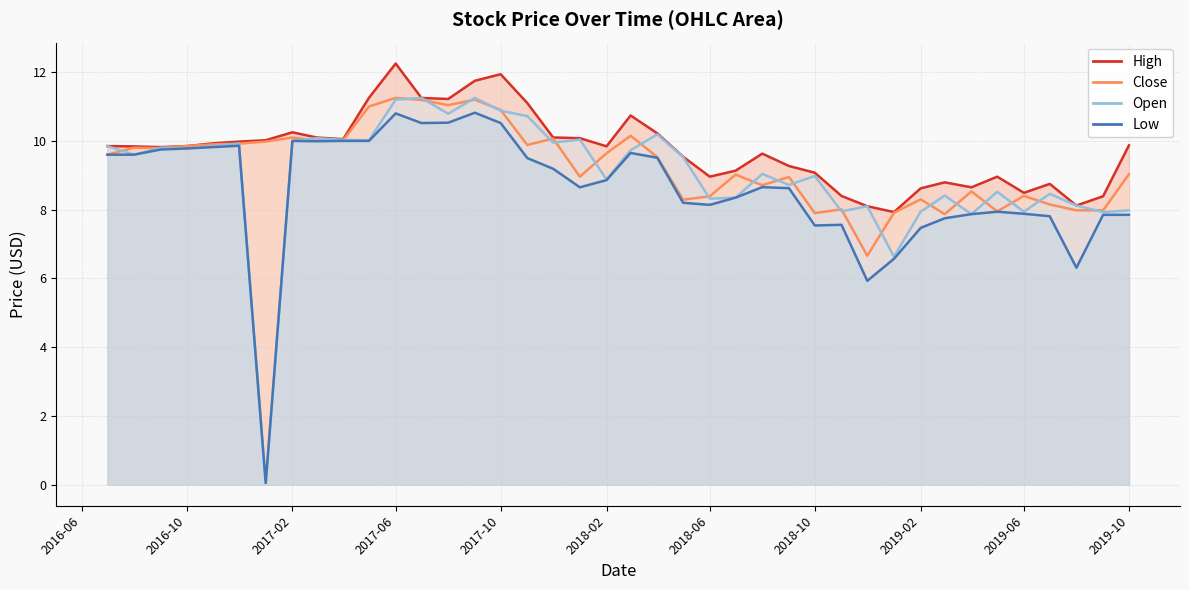

List the series in order of their peak value, highest first.

High, Close, Open, Low